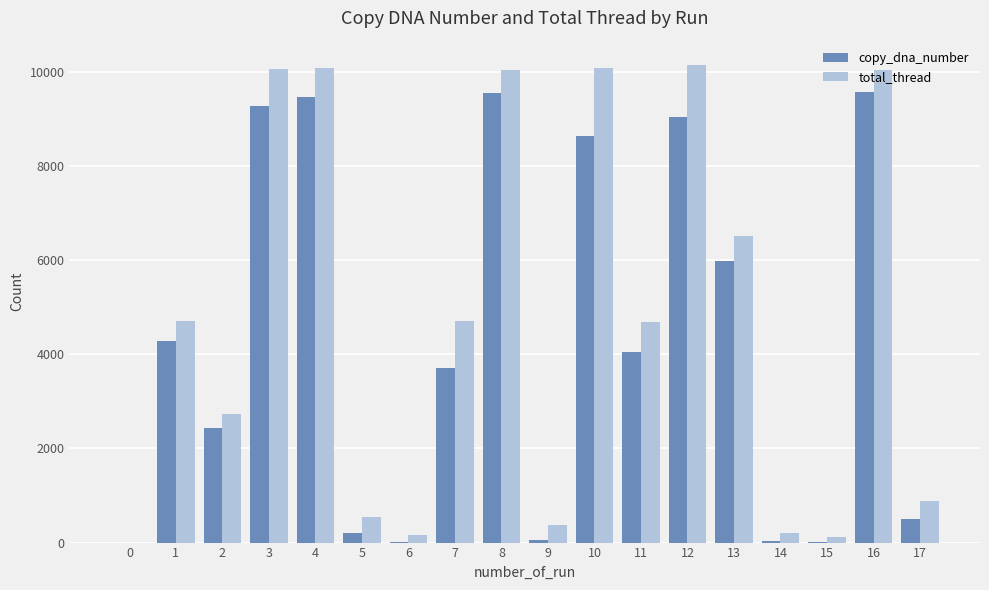

How many distinct data groups are displayed?

2